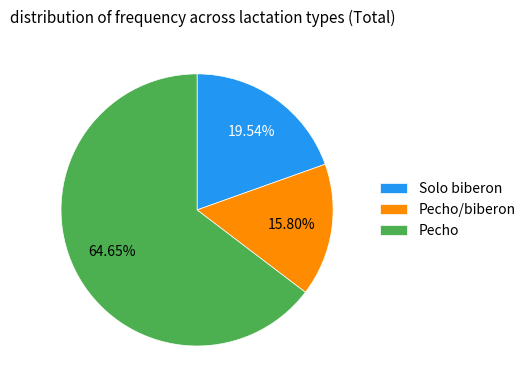

Does Pecho/biberon account for over 50% of the chart?

No